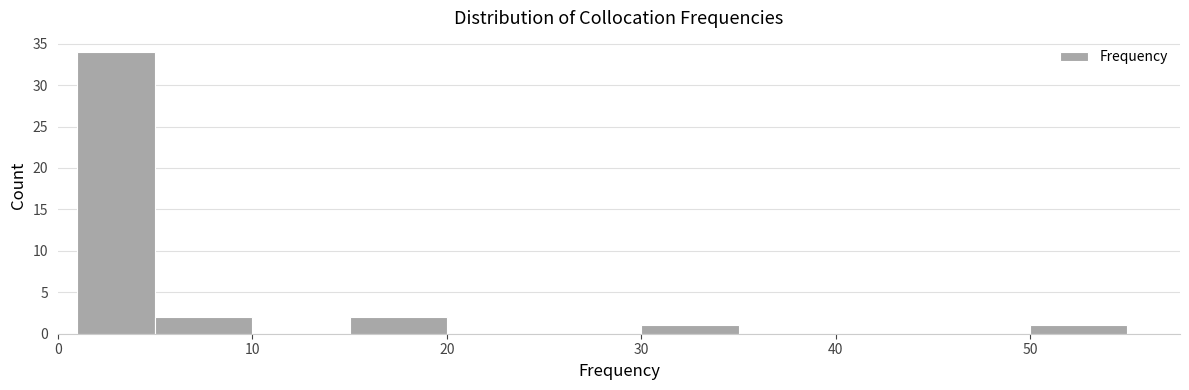

Which range on the x-axis has the tallest bar?

1 to 5